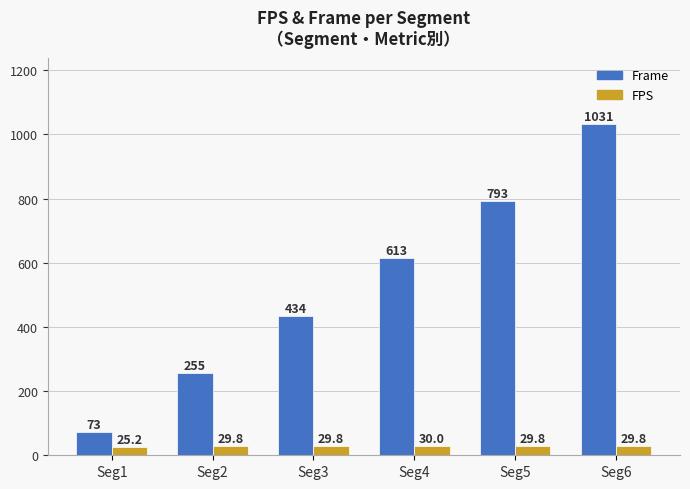

Which category has the lowest value in the Frame series?

Seg1